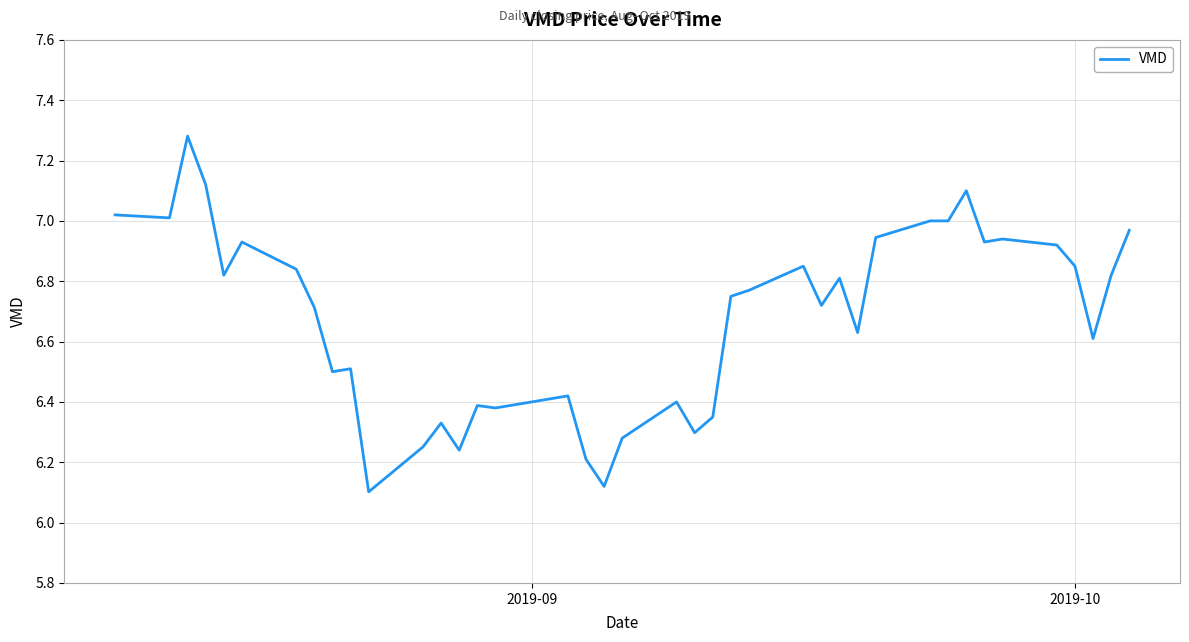

Does the chart have visible grid lines?

Yes